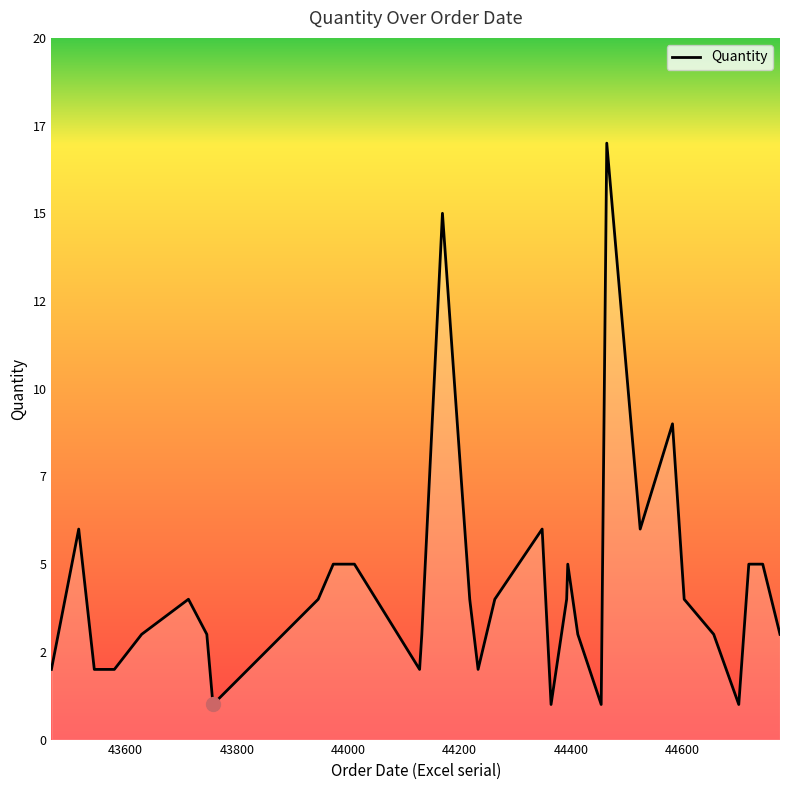

What is the difference between the maximum and minimum values?

16